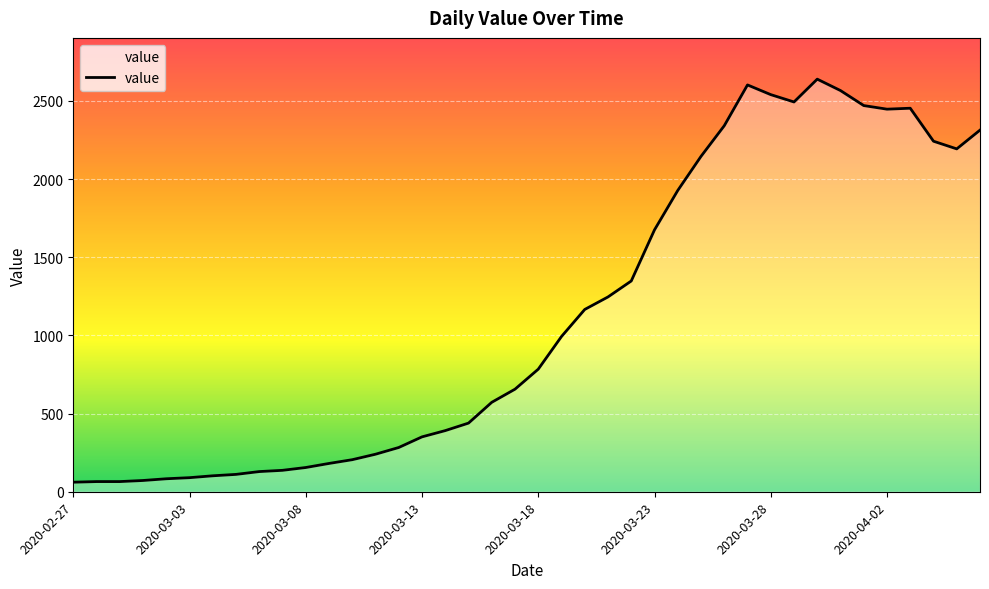

How many categories are shown in the chart?

40